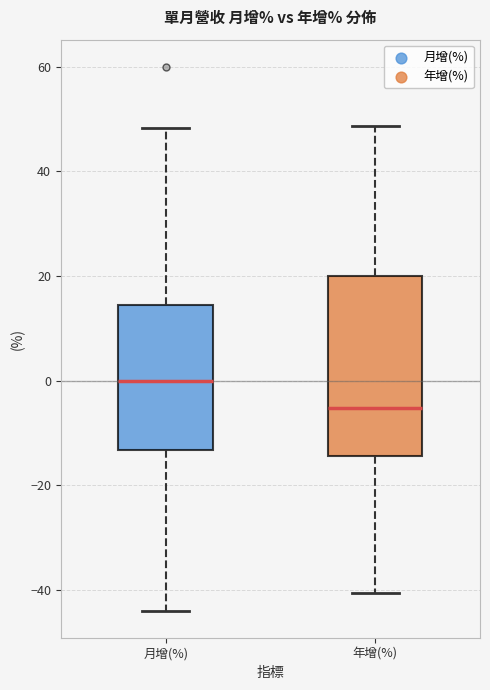

Which box's median line is the highest?

月增(%)